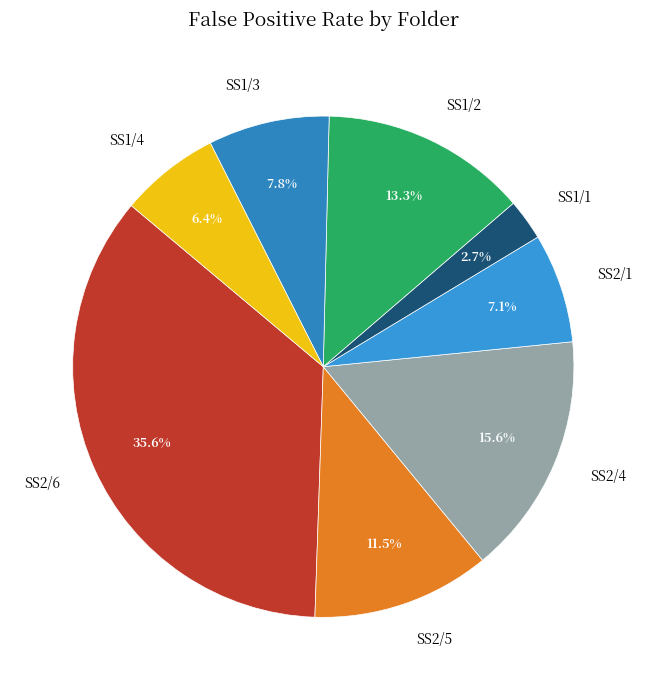

To the nearest percent, what is the difference between the largest and smallest slice percentages?

33%